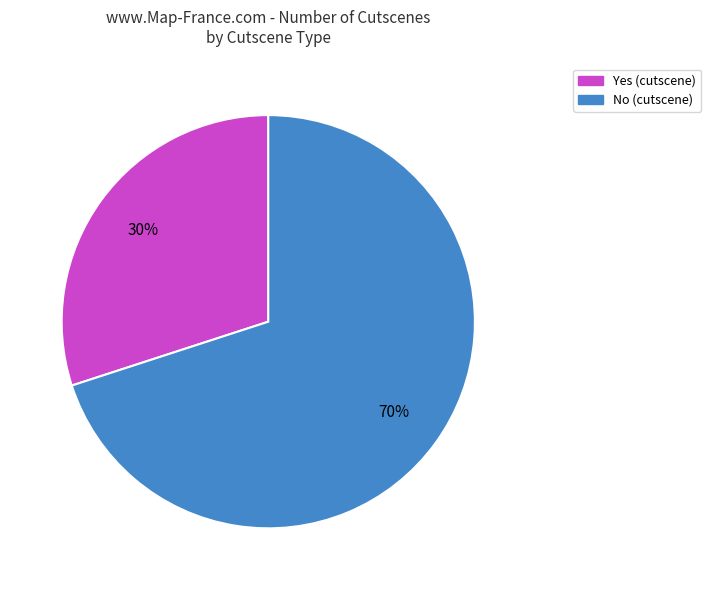

Combined, do Yes and No account for over 50%?

Yes